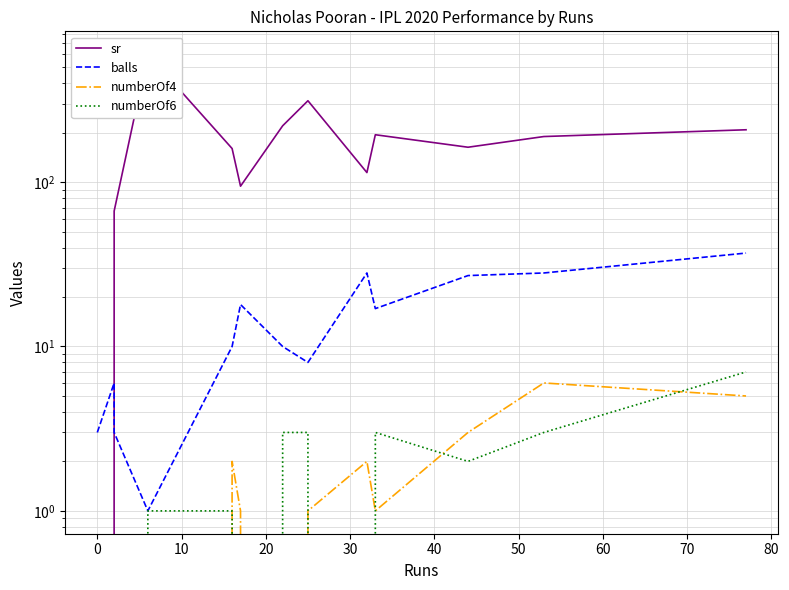

Does the chart display data point markers on the line(s)?

No